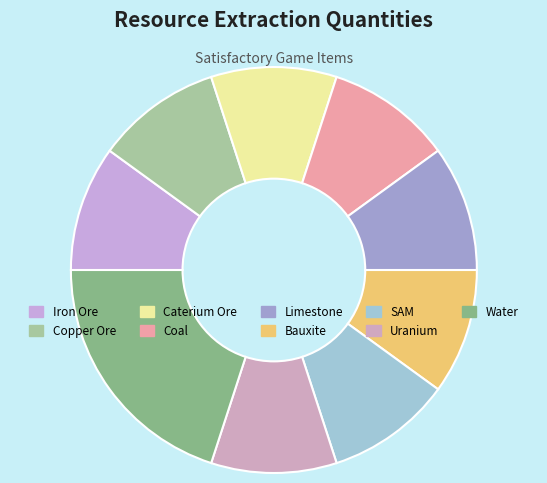

Combined, what portion of the pie is Uranium and Copper Ore?

20.0%